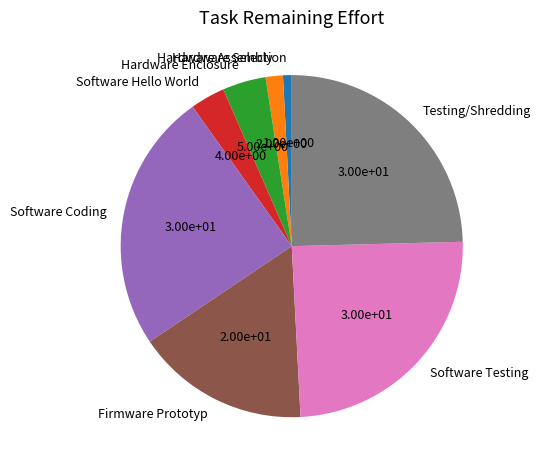

The Software Coding slice represents 25% of the pie. True or false?

True